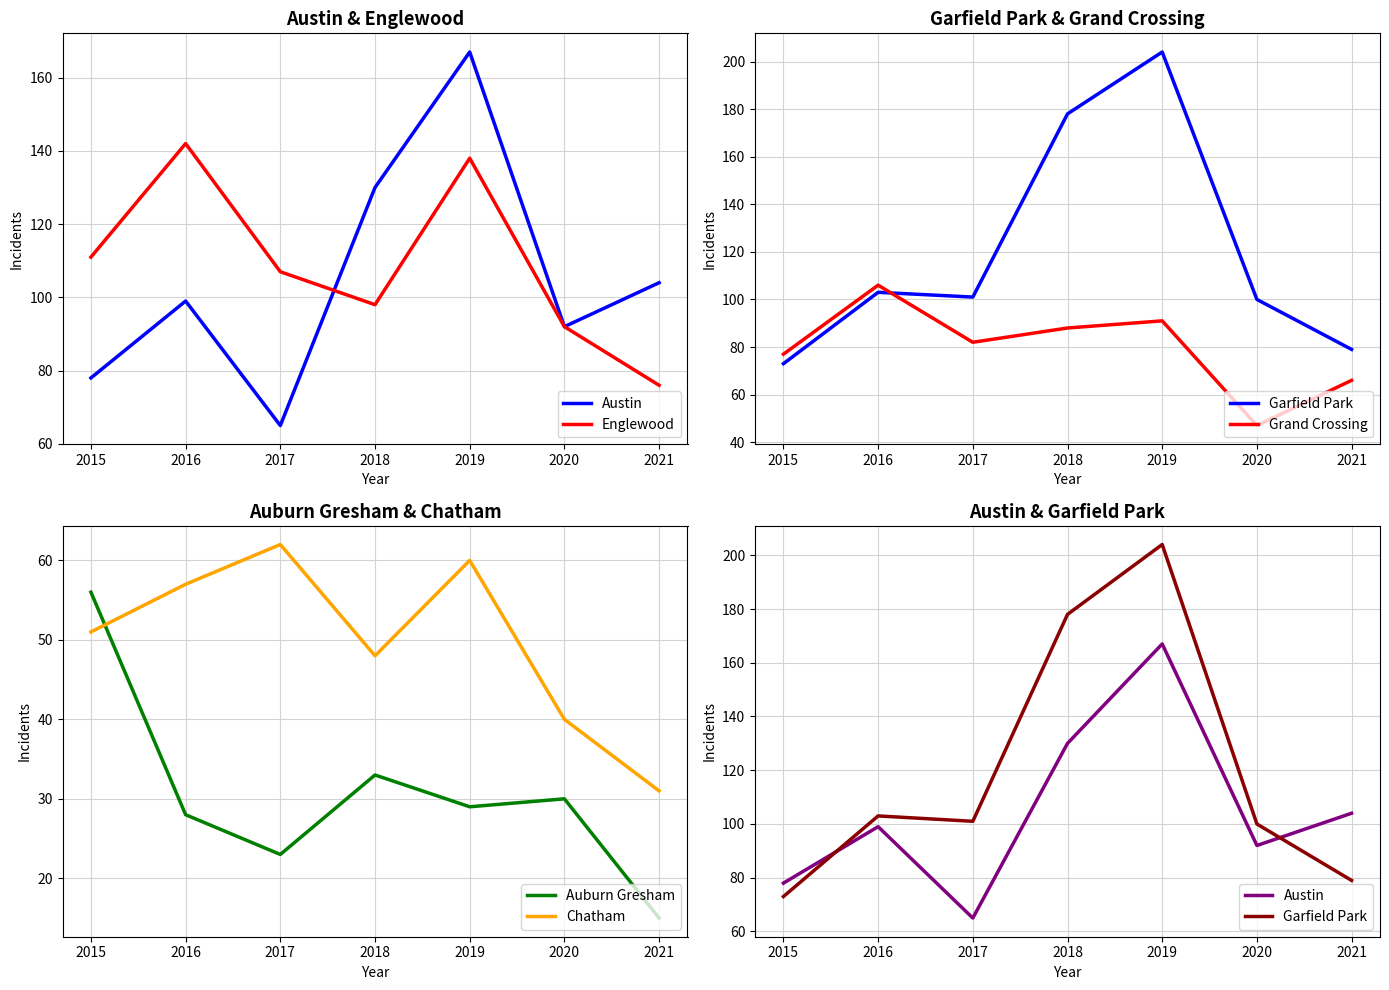

Where is Auburn Gresham nearest to the value 35?

2018